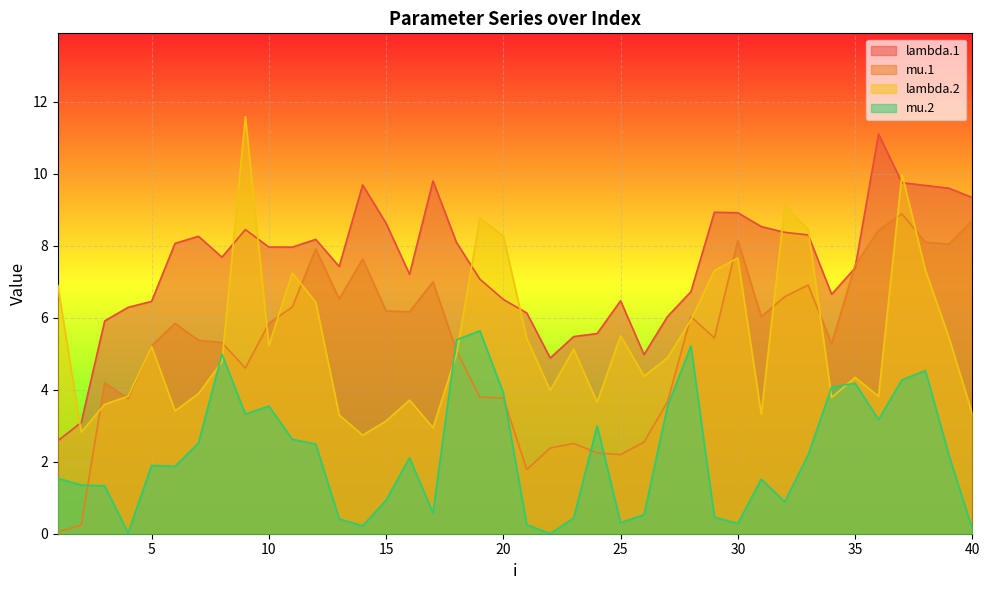

At which label does mu.2 first exceed 2?

7